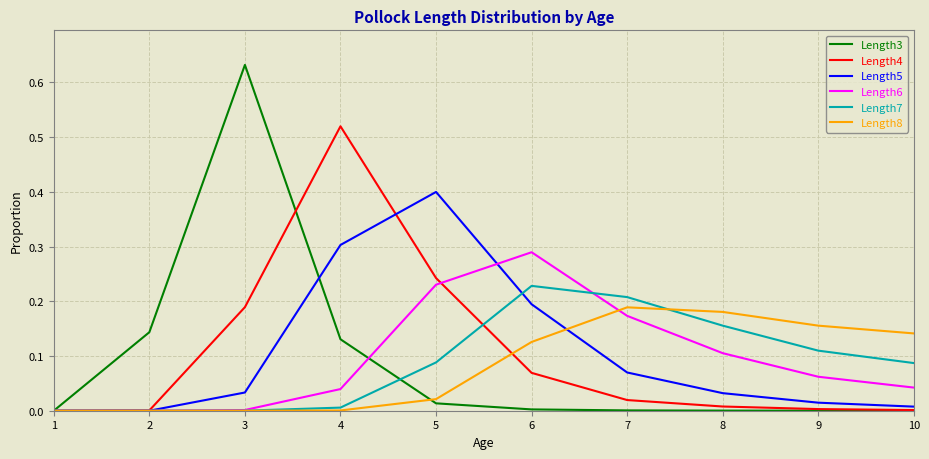

Is the value of Length5 at 10 greater than the value of Length8 at 10?

No